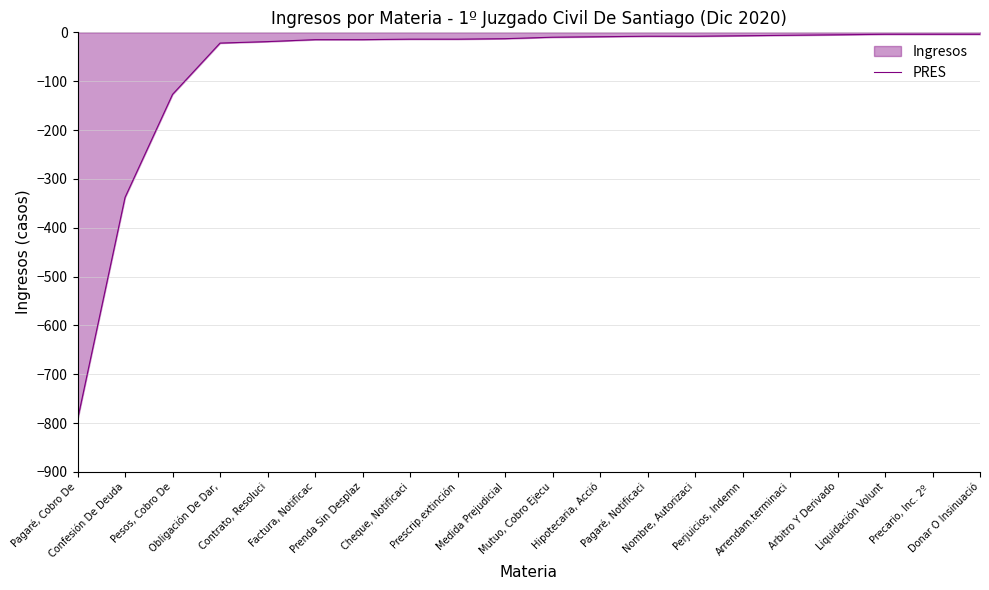

What is the difference between the second highest and minimum values?

789